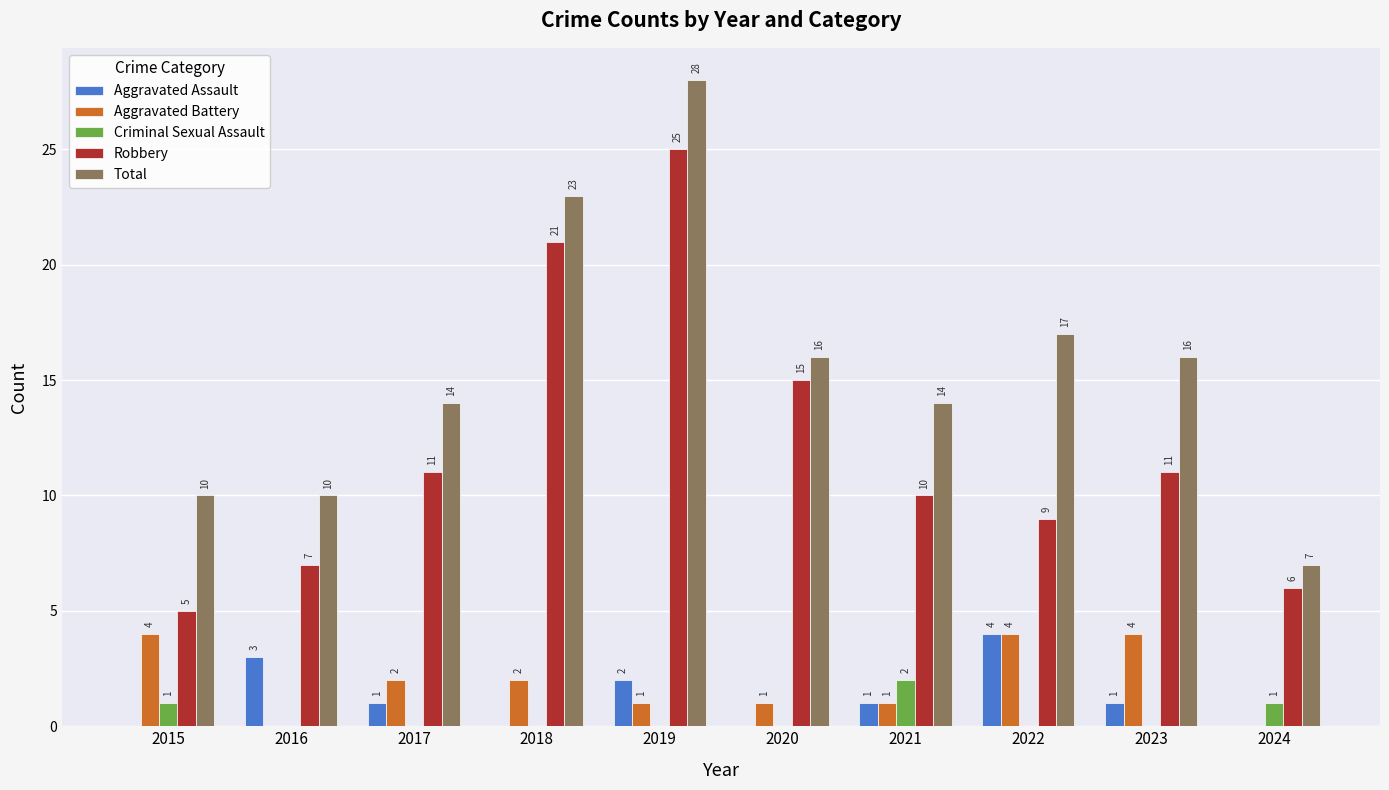

Between 2015 and 2022, which series saw the biggest shift?

Total